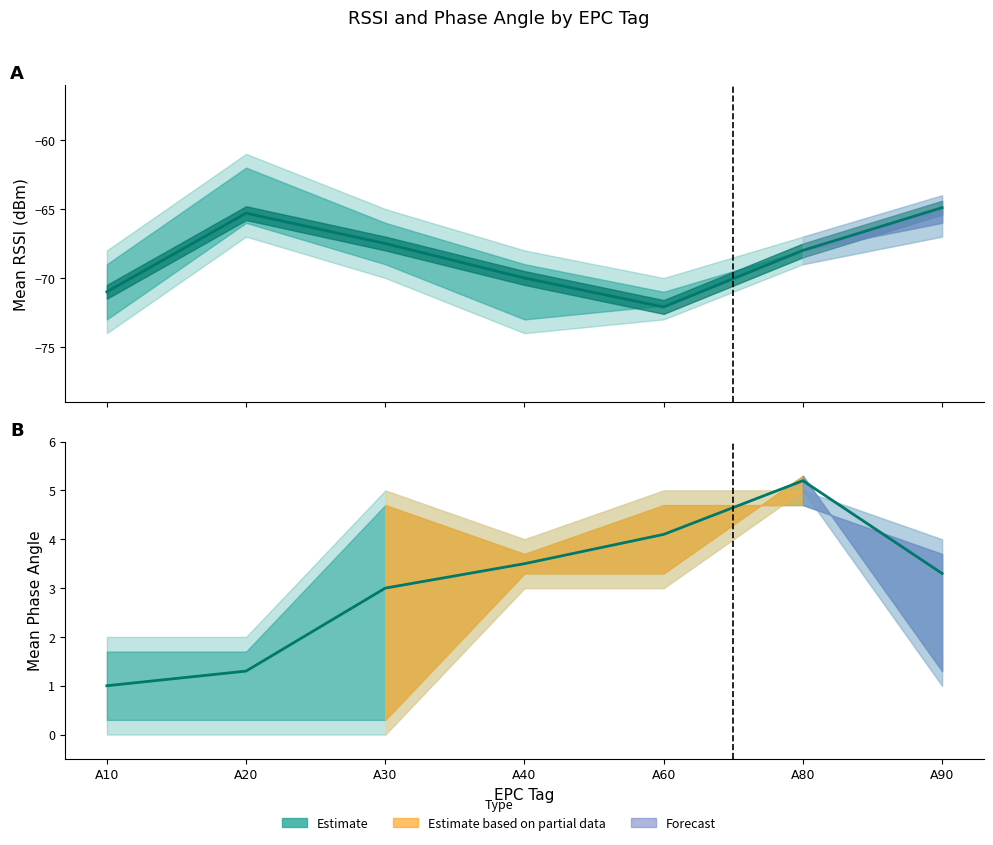

What is the difference between the second highest and minimum values?

3.1